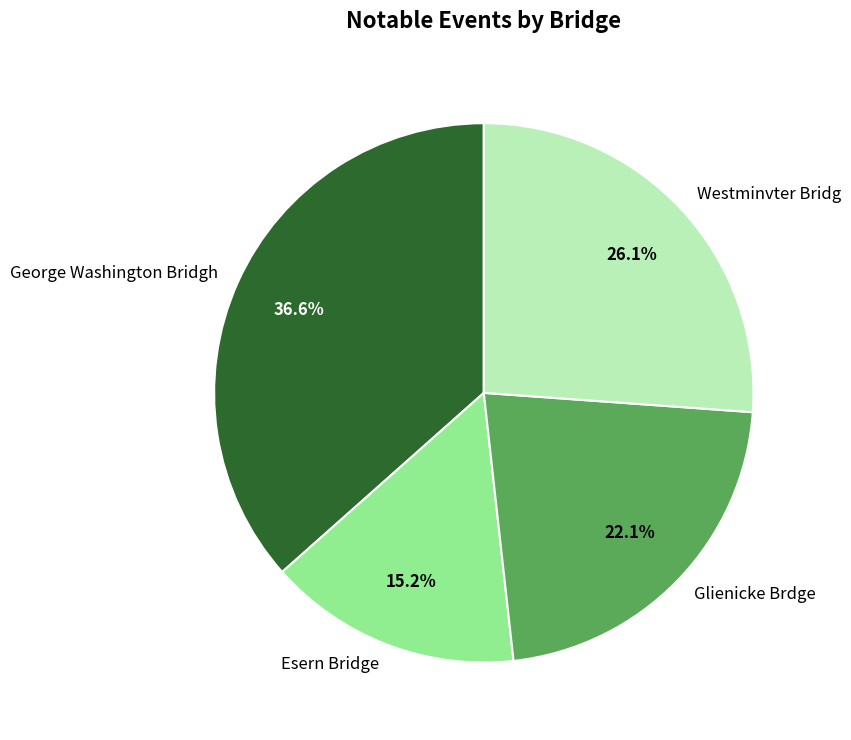

What is the largest slice in the pie chart?

George Washington Bridgh